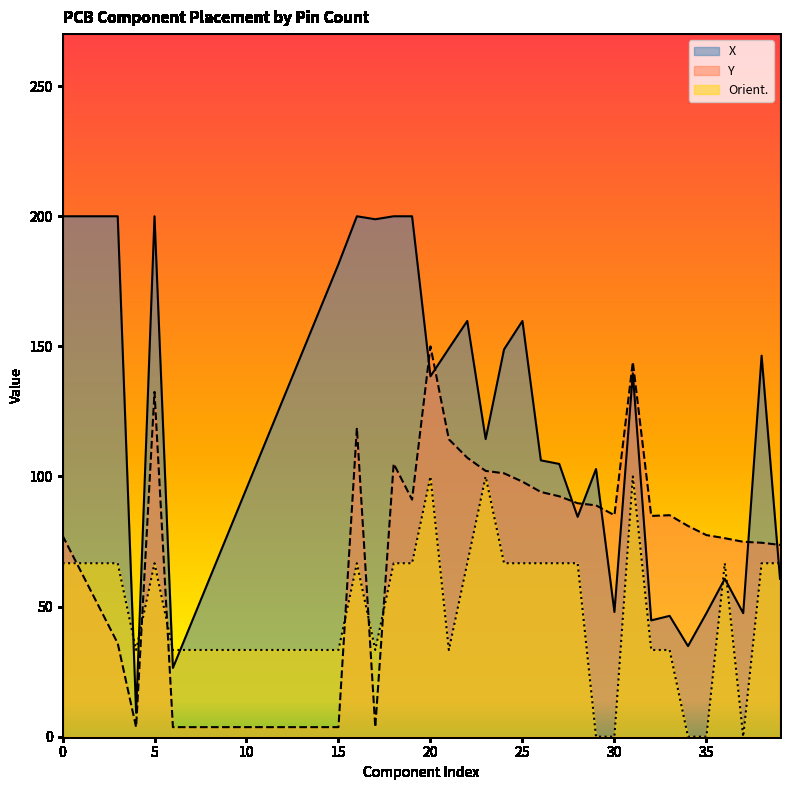

What is the maximum value for X?

200.0